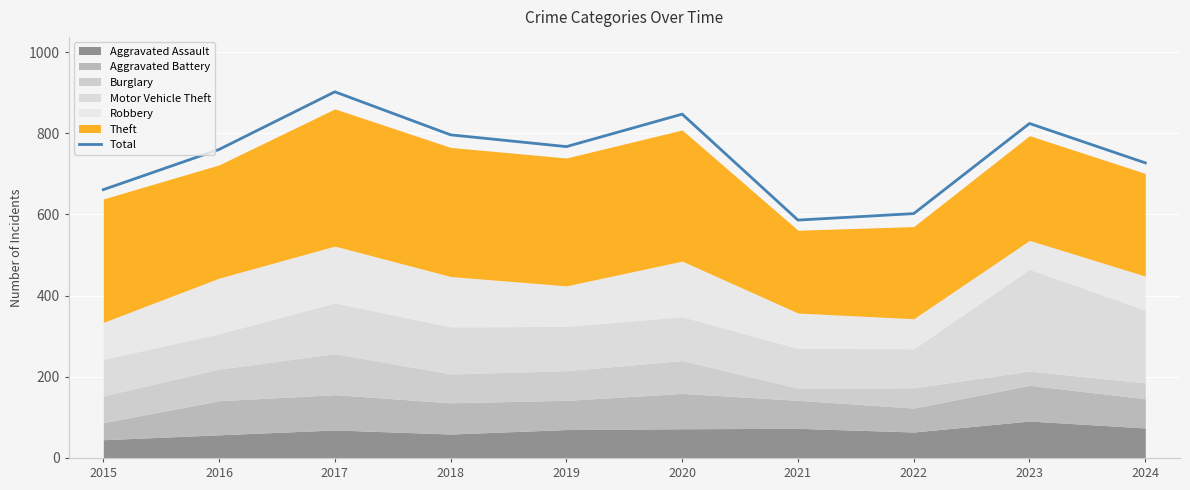

Which has a higher value, 2015 or 2019?

2019